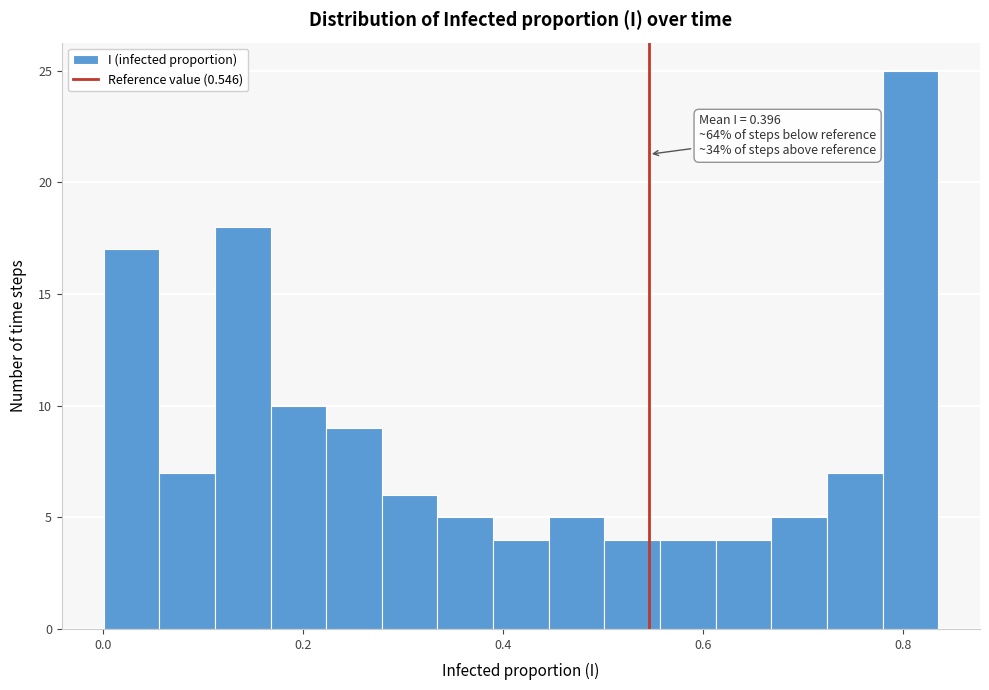

Around what value on the x-axis is the tallest bar? Give the approximate position of its centre, as read against the axis.

0.80